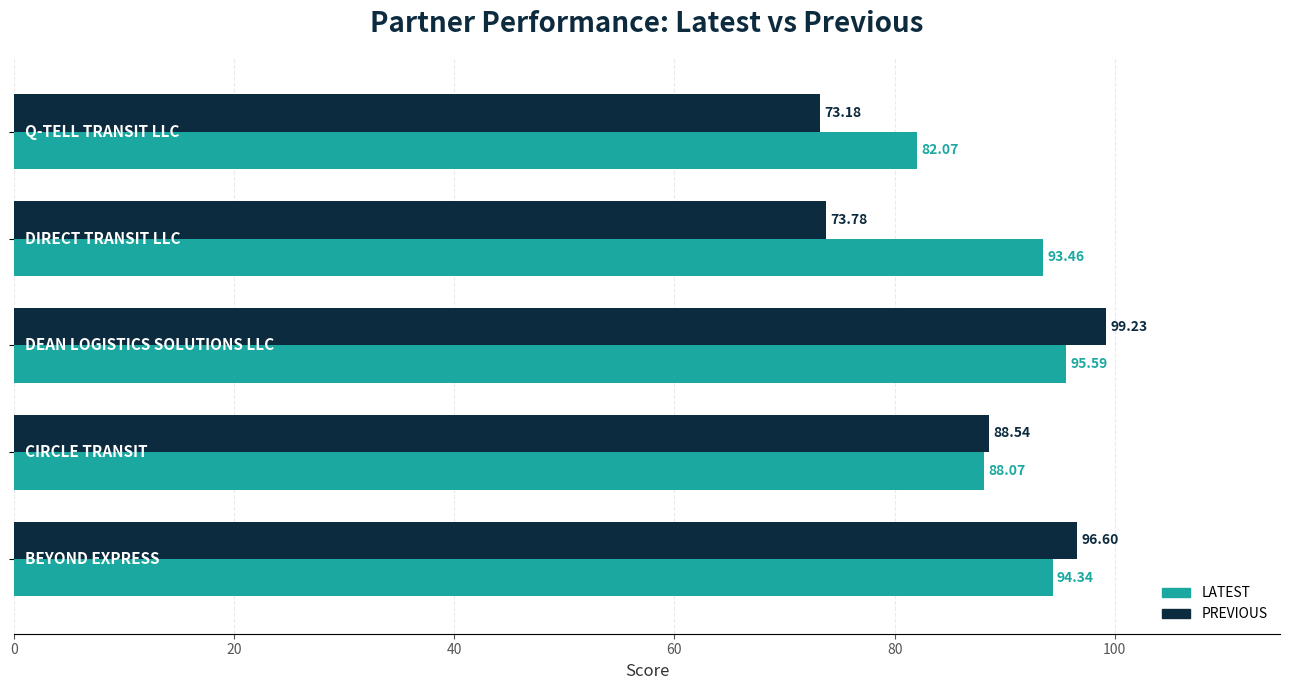

Count the number of categories in the chart.

5